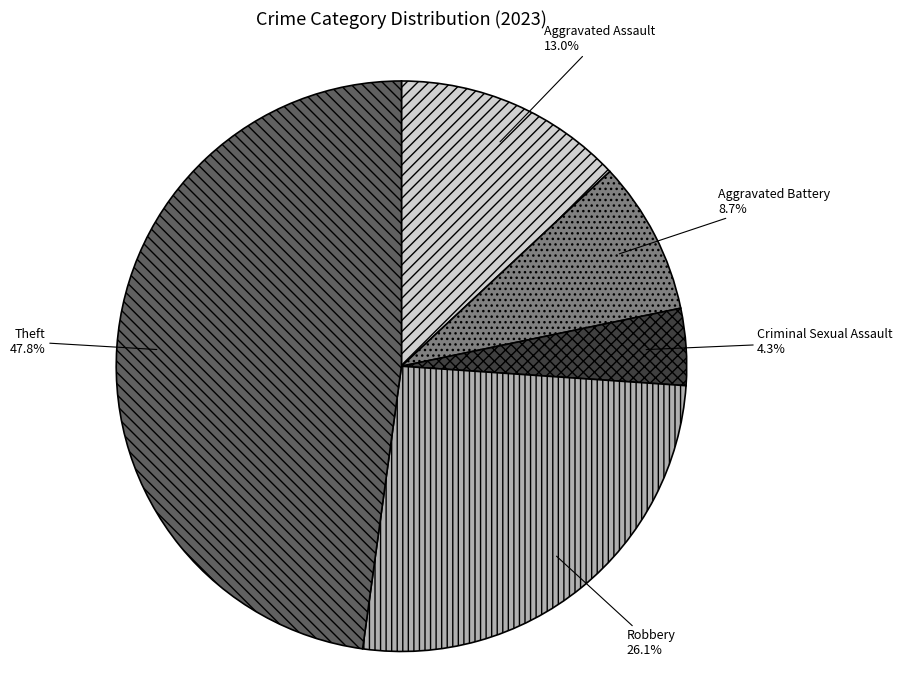

Is there any slice that represents more than half of the pie?

No